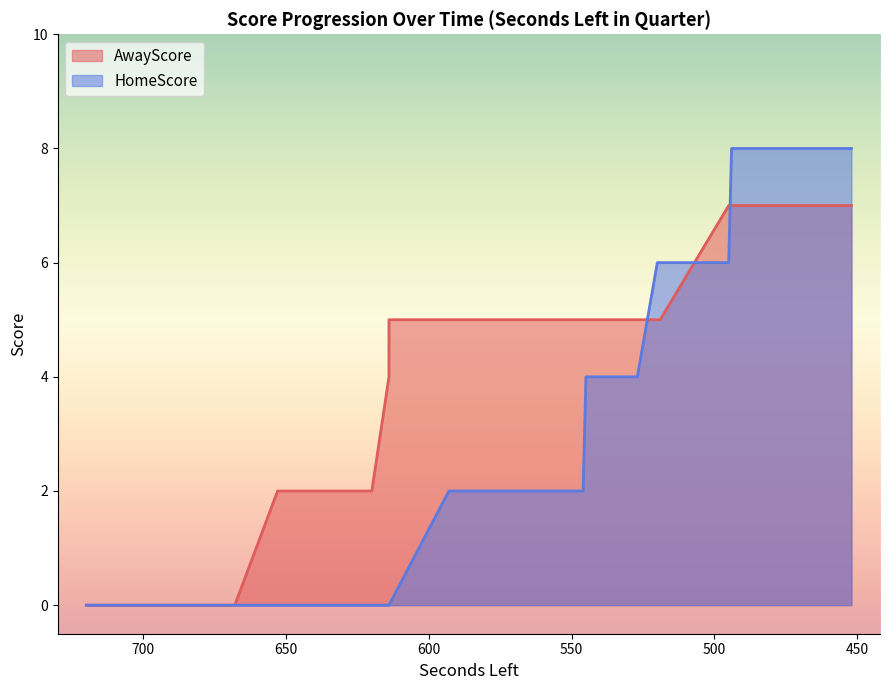

Where do AwayScore and HomeScore first cross each other?

527 and 520